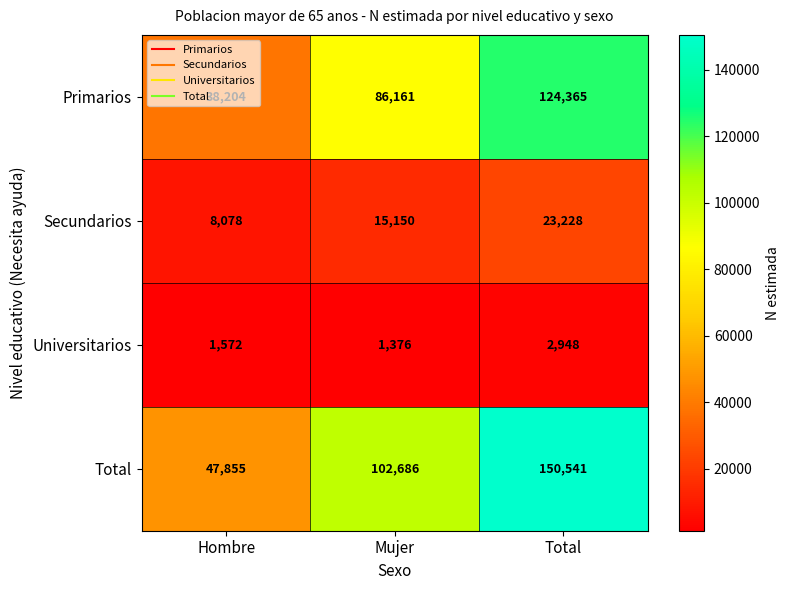

At which category is the sum across all series the highest?

Total